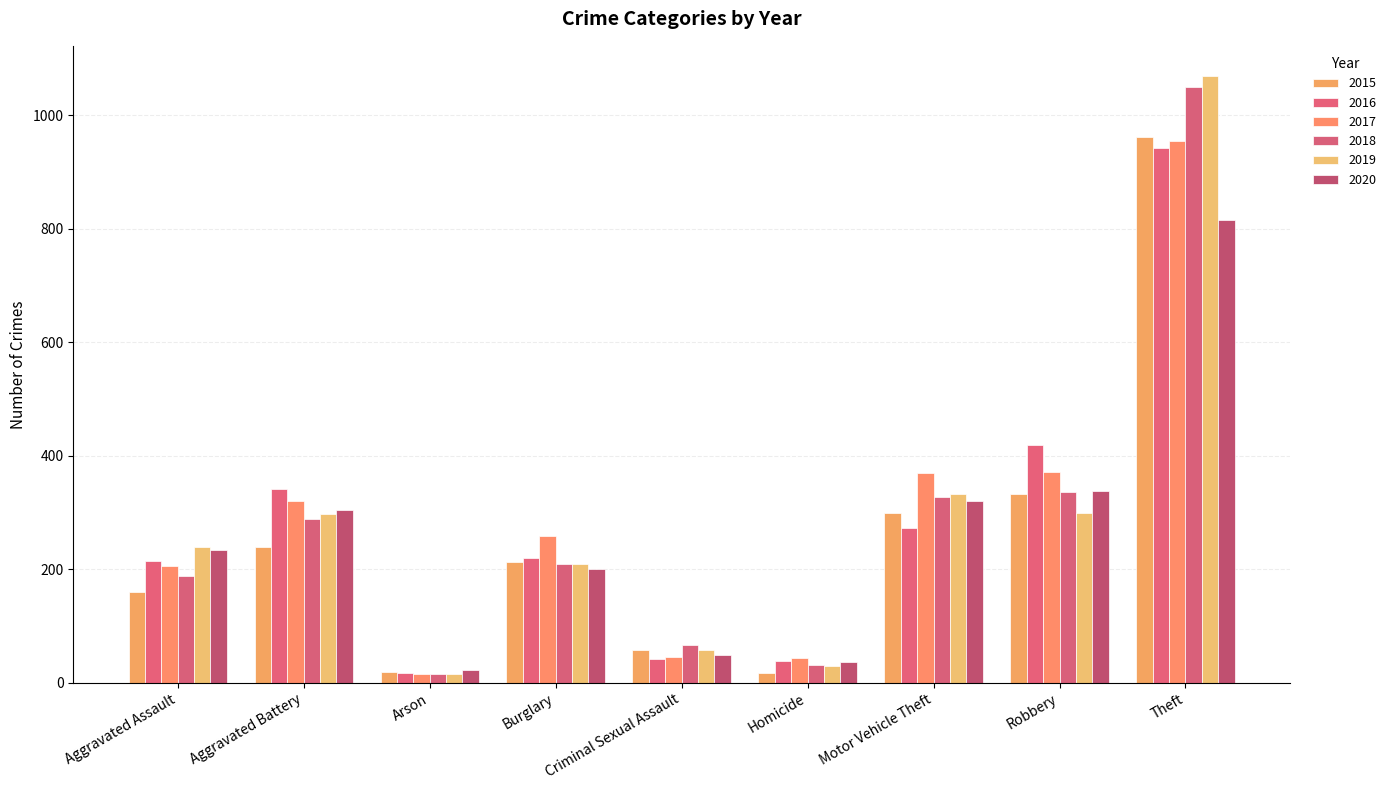

Reading right to left, list all the values displayed in this chart.

2015: 961	333	299	18	57	212	19	239	160
2016: 943	419	272	39	41	220	17	341	215
2017: 955	371	370	44	46	259	15	320	205
2018: 1050	337	328	32	67	210	16	289	188
2019: 1069	299	332	29	58	209	16	297	240
2020: 816	338	321	36	49	201	23	305	234